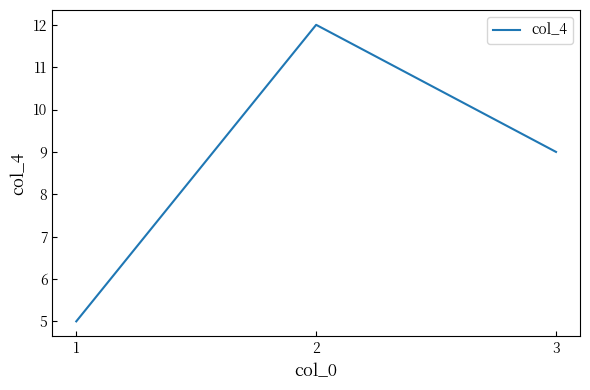

Approximately how many times larger is the value at 1 compared to 2?

0.4